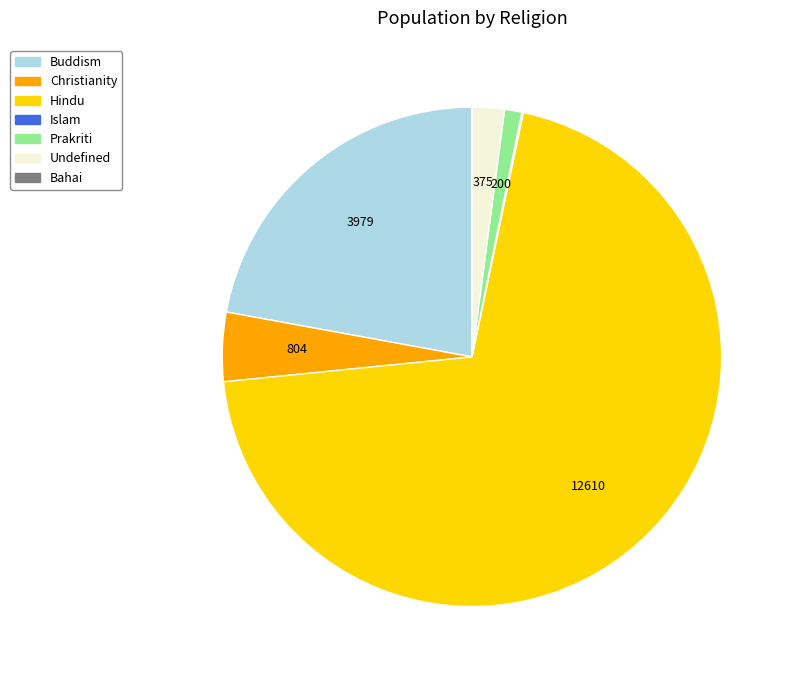

Which slice is the largest?

Hindu